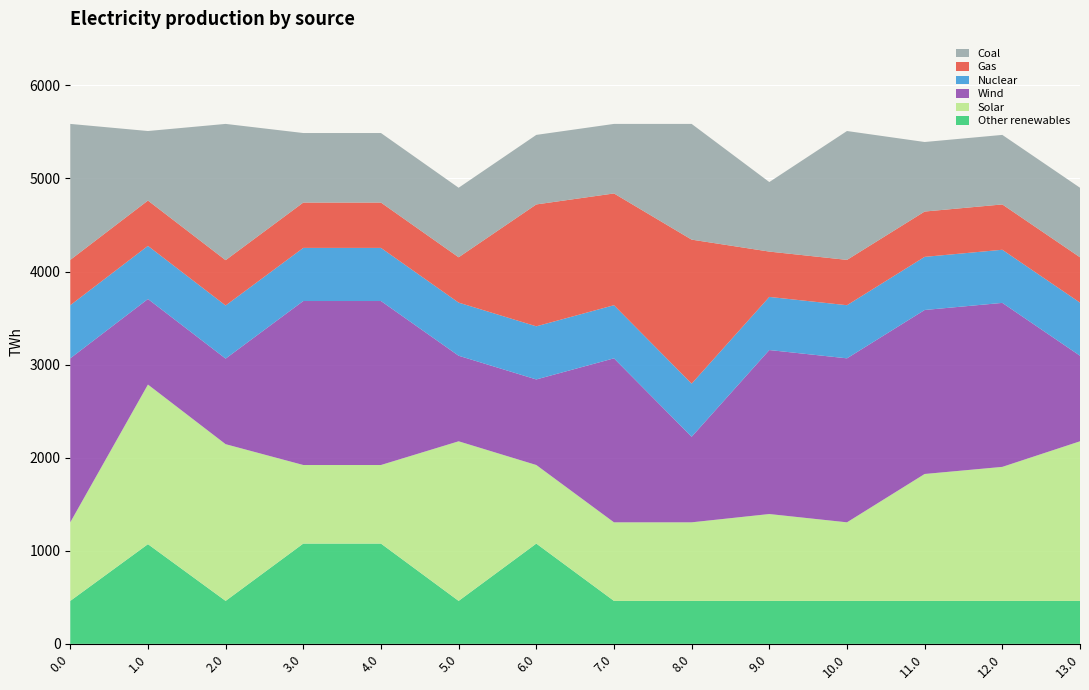

Reading left to right, list all the values displayed in this chart.

col_15: 0.0=461.4	1.0=1071.0	2.0=461.4	3.0=1077.3	4.0=1077.3	5.0=461.4	6.0=1077.3	7.0=461.4	8.0=461.4	9.0=461.4	10.0=461.4	11.0=461.4	12.0=461.4	13.0=461.4
col_14: 0.0=844.3	1.0=1714.9	2.0=1683.9	3.0=844.3	4.0=844.3	5.0=1714.9	6.0=844.3	7.0=844.3	8.0=844.3	9.0=933.4	10.0=844.3	11.0=1363.7	12.0=1440.1	13.0=1714.9
col_13: 0.0=1762.0	1.0=919.3	2.0=919.3	3.0=1762.0	4.0=1762.0	5.0=919.3	6.0=919.3	7.0=1762.0	8.0=919.3	9.0=1762.0	10.0=1762.0	11.0=1762.0	12.0=1762.0	13.0=919.3
col_12: 0.0=570.8	1.0=570.8	2.0=570.8	3.0=570.8	4.0=570.8	5.0=570.8	6.0=570.8	7.0=570.8	8.0=570.8	9.0=570.8	10.0=570.8	11.0=570.8	12.0=570.8	13.0=570.8
col_11: 0.0=487.0	1.0=487.0	2.0=487.0	3.0=487.0	4.0=487.0	5.0=487.0	6.0=1309.6	7.0=1200.9	8.0=1547.3	9.0=487.0	10.0=487.0	11.0=487.0	12.0=487.0	13.0=487.0
col_9: 0.0=1460.9	1.0=747.1	2.0=1464.0	3.0=747.1	4.0=747.1	5.0=747.1	6.0=747.1	7.0=747.1	8.0=1243.3	9.0=747.1	10.0=1384.6	11.0=747.1	12.0=747.1	13.0=747.1